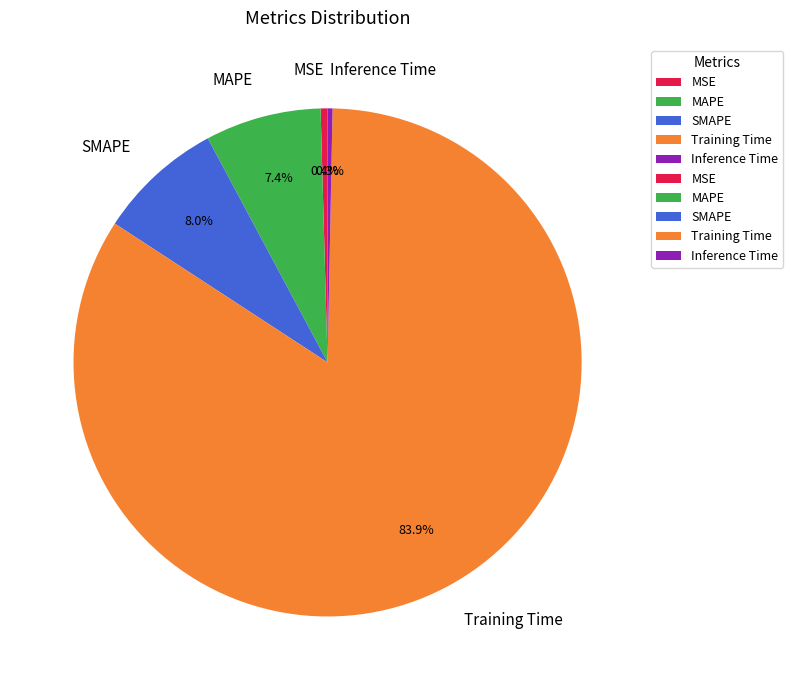

Is there any slice that represents more than half of the pie?

Yes